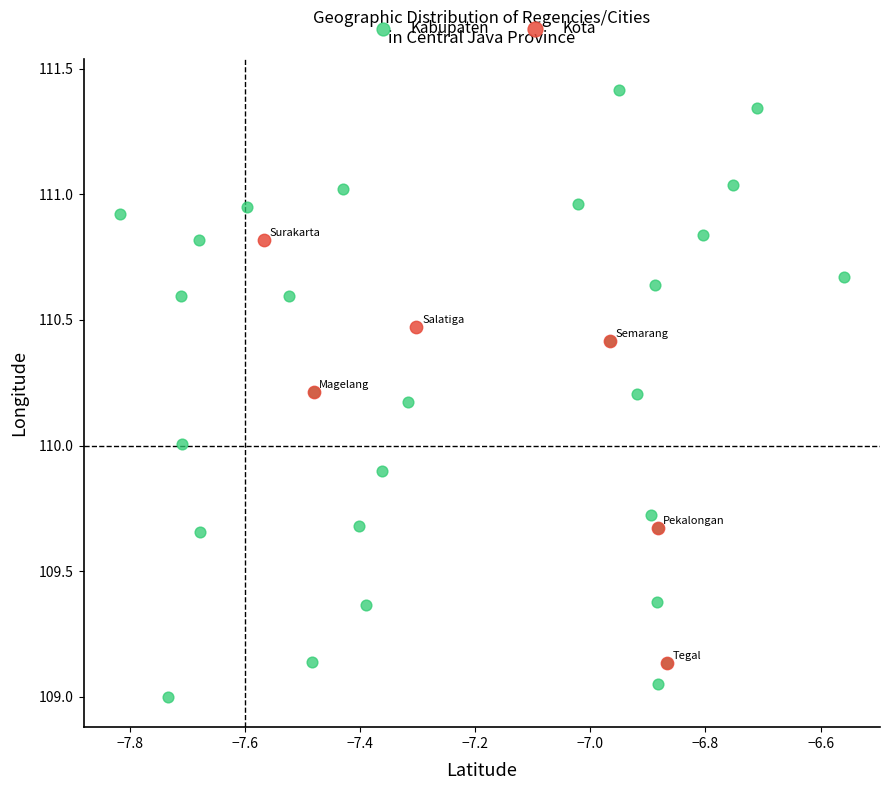

Which series contains the highest Y value?

Kabupaten